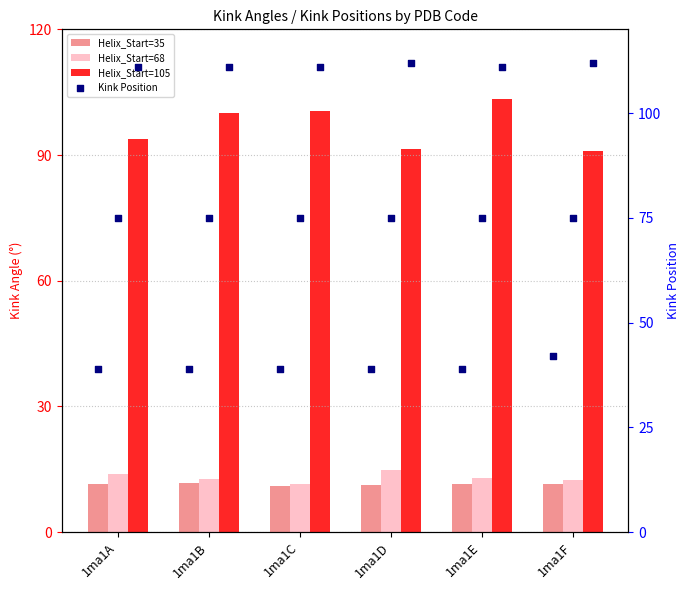

Which series has the largest total across all categories?

Kink_Pos Helix=105